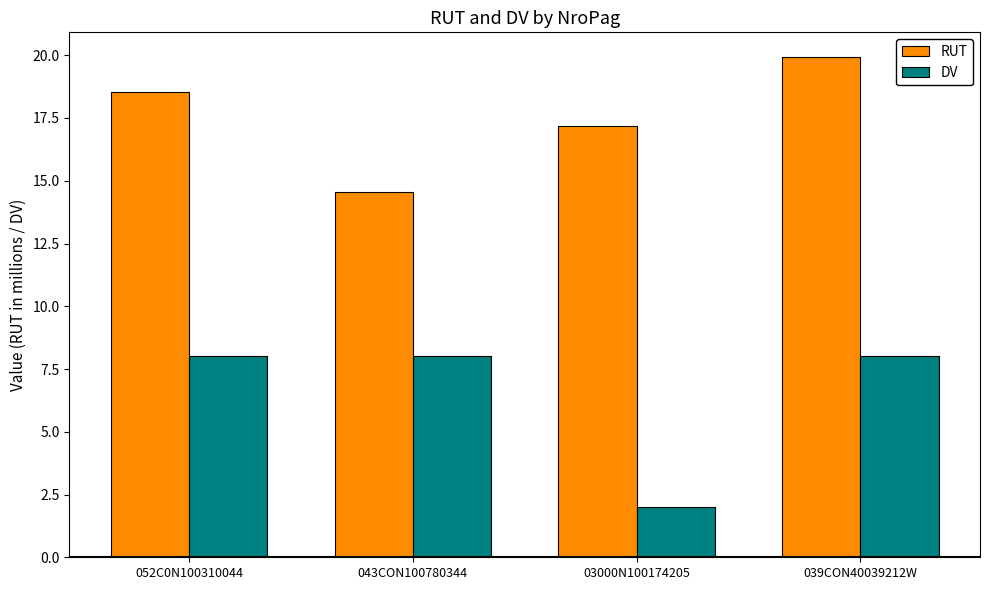

How many bars are there in total?

8